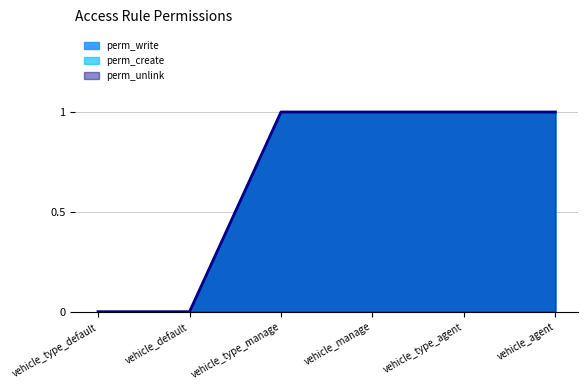

Reading left to right, extract all data points from this chart.

perm_write: vehicle_type_default=0	vehicle_default=0	vehicle_type_manage=1	vehicle_manage=1	vehicle_type_agent=1	vehicle_agent=1
perm_create: vehicle_type_default=0	vehicle_default=0	vehicle_type_manage=1	vehicle_manage=1	vehicle_type_agent=1	vehicle_agent=1
perm_unlink: vehicle_type_default=0	vehicle_default=0	vehicle_type_manage=1	vehicle_manage=1	vehicle_type_agent=1	vehicle_agent=1